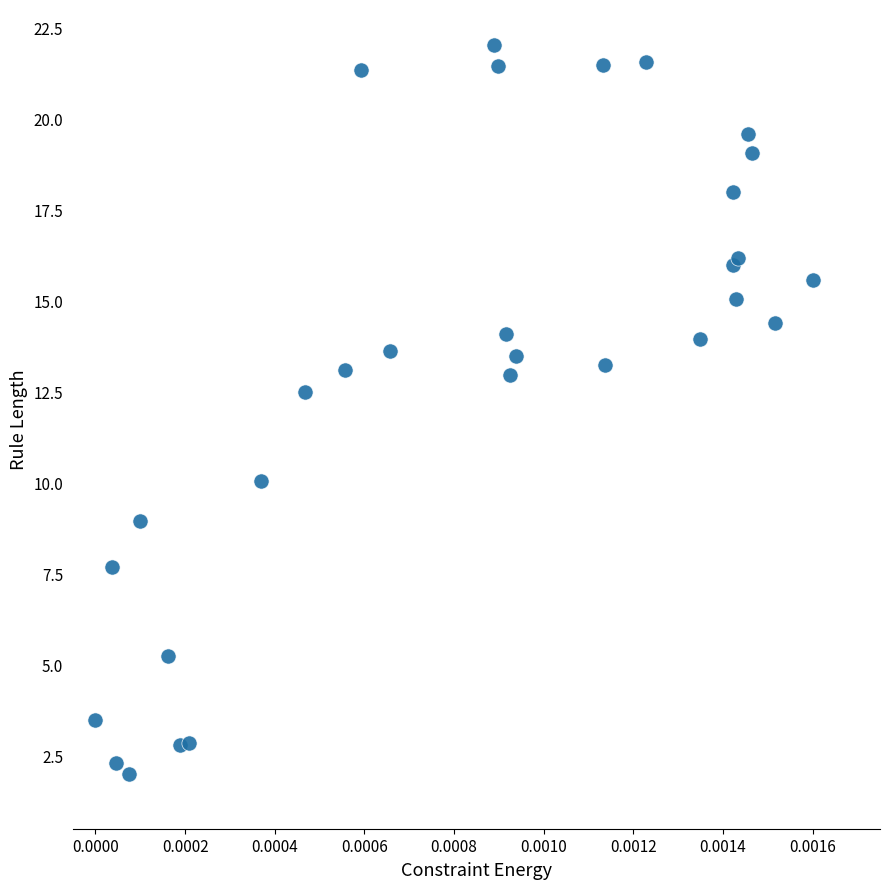

What Y value in the scatter plot is closest to 12?

12.5